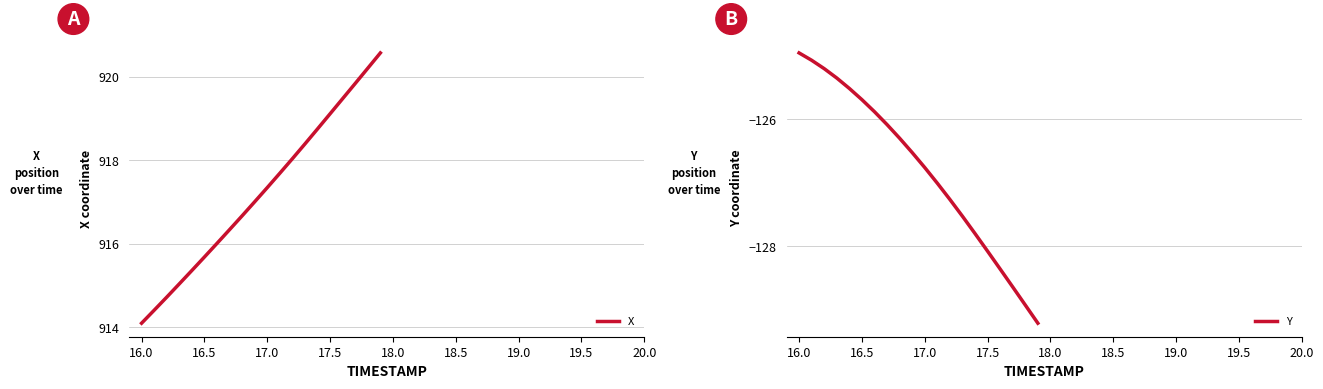

What is the maximum value for X?

920.6